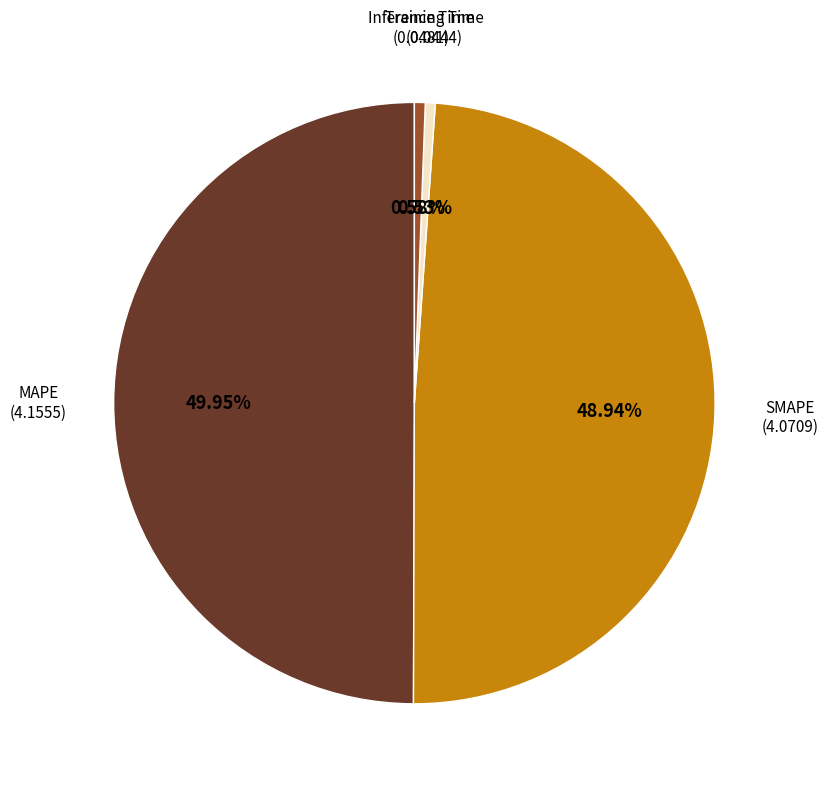

How many slices are in this pie chart?

4